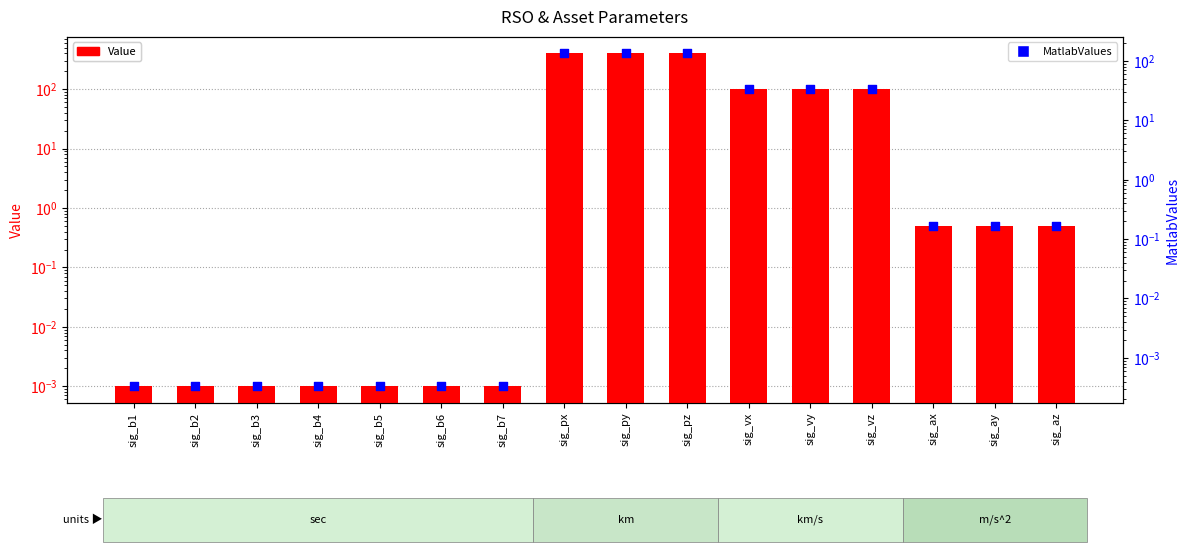

At which category is the sum across all series the highest?

sig_px